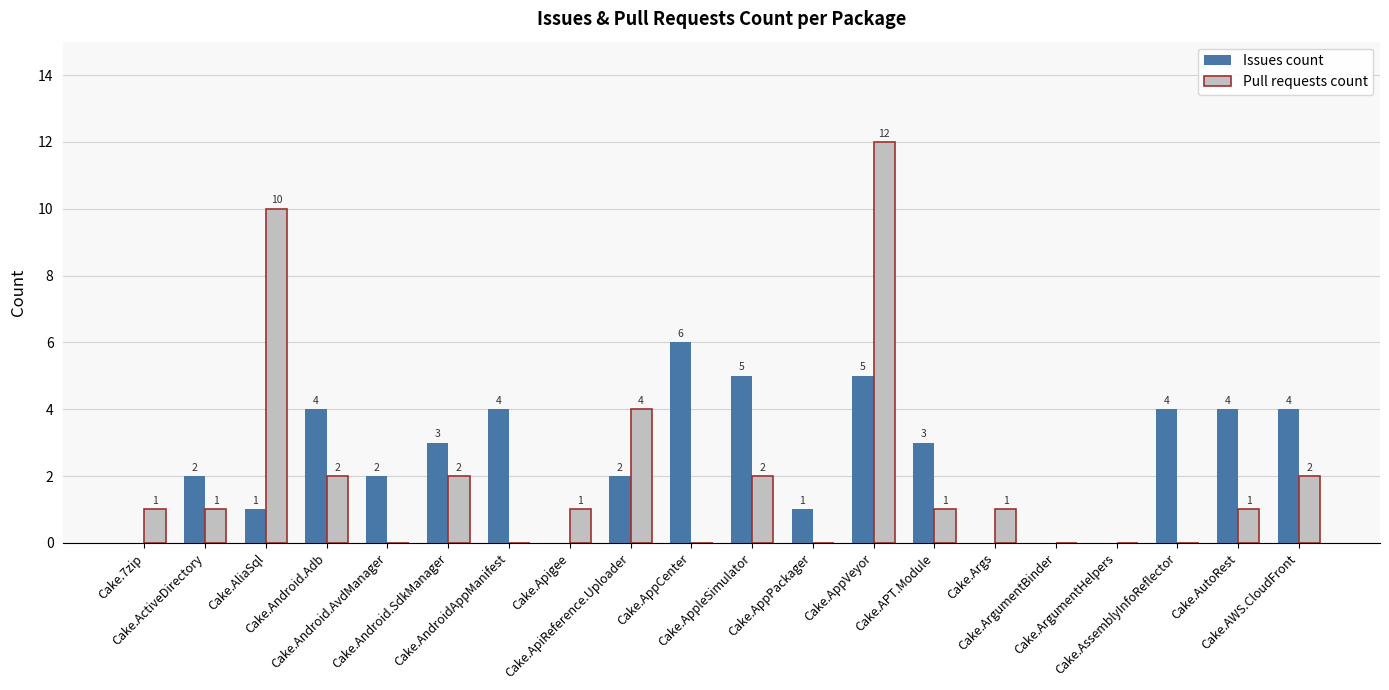

What is the sum of all Pull requests count values?

40